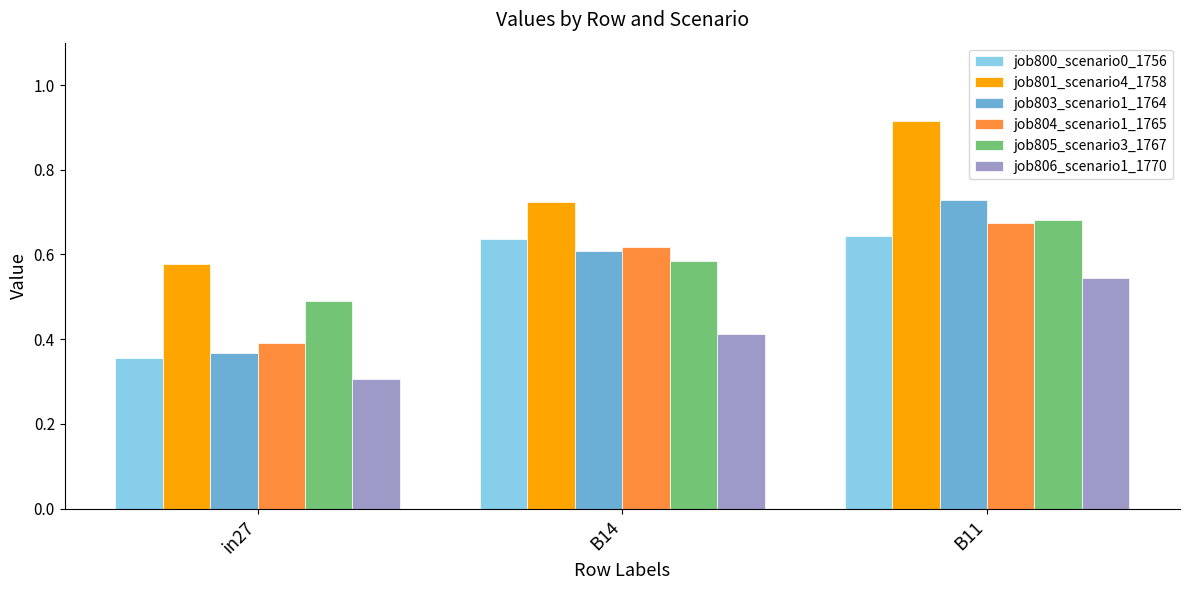

What are all the series names shown in the legend?

job800_scenario0_1756, job801_scenario4_1758, job803_scenario1_1764, job804_scenario1_1765, job805_scenario3_1767, job806_scenario1_1770